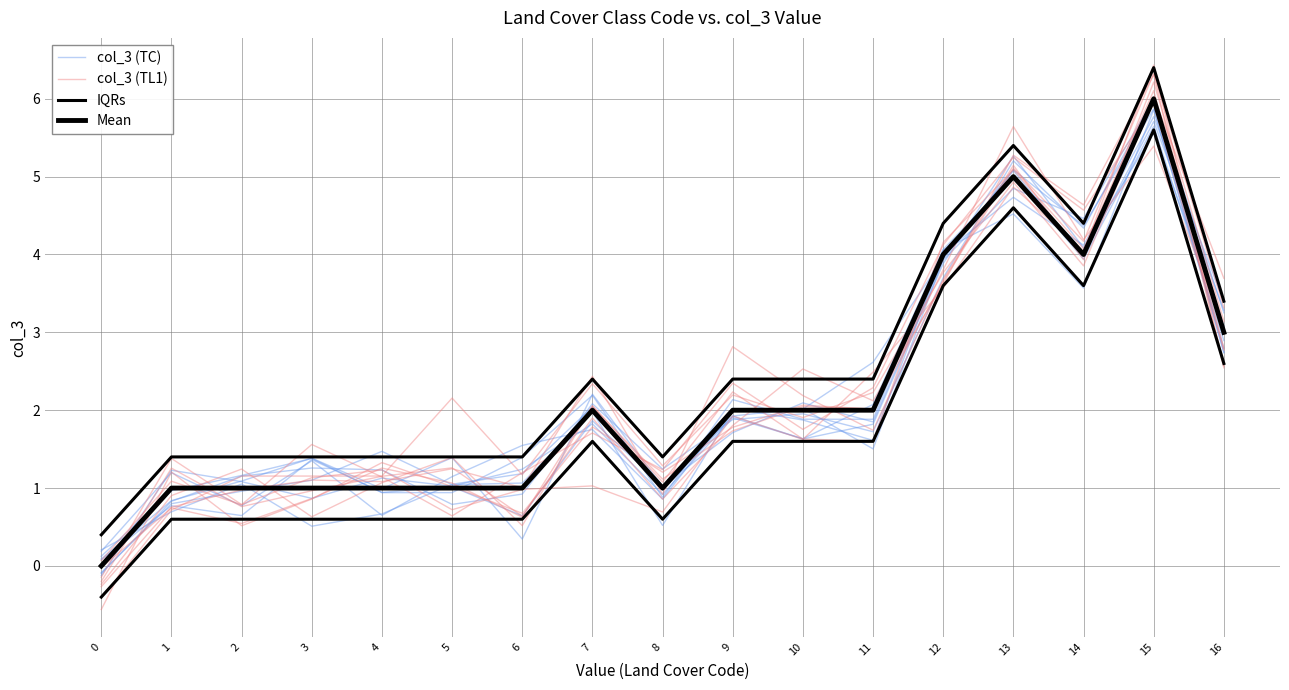

At 1, list the series in order from largest to smallest.

IQRs, Mean, col_3 (TC), col_3 (TL1)